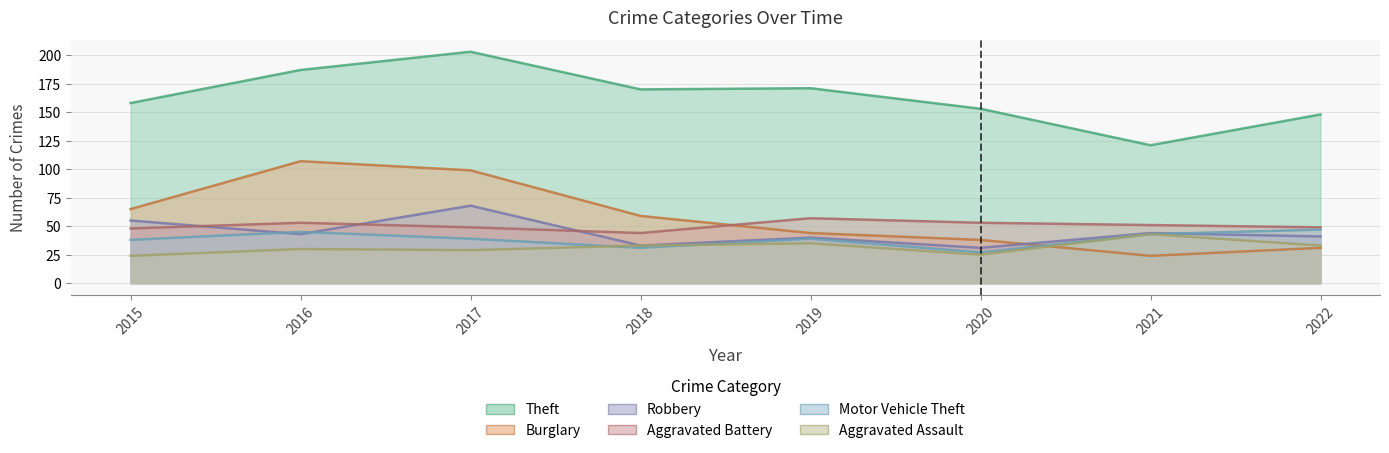

Between 2017 and 2021, which is larger?

2017